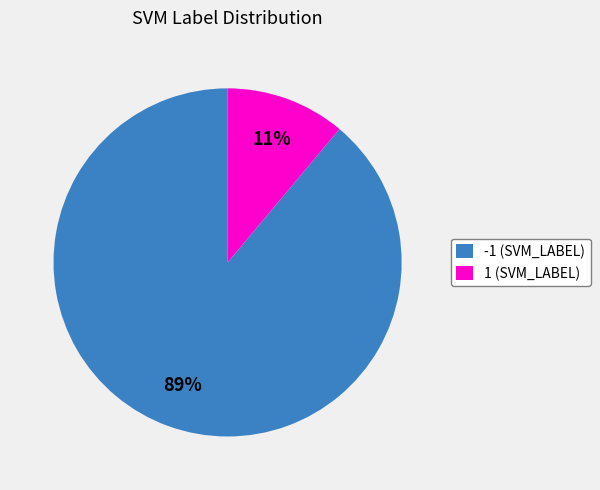

Count the number of slices in the pie.

2